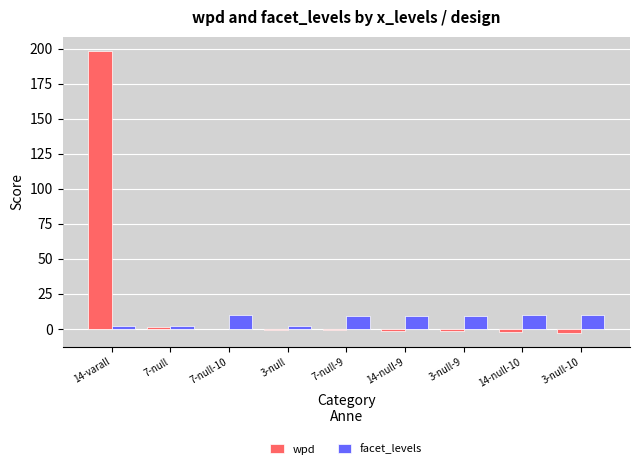

What is the sum of all wpd values?

189.6